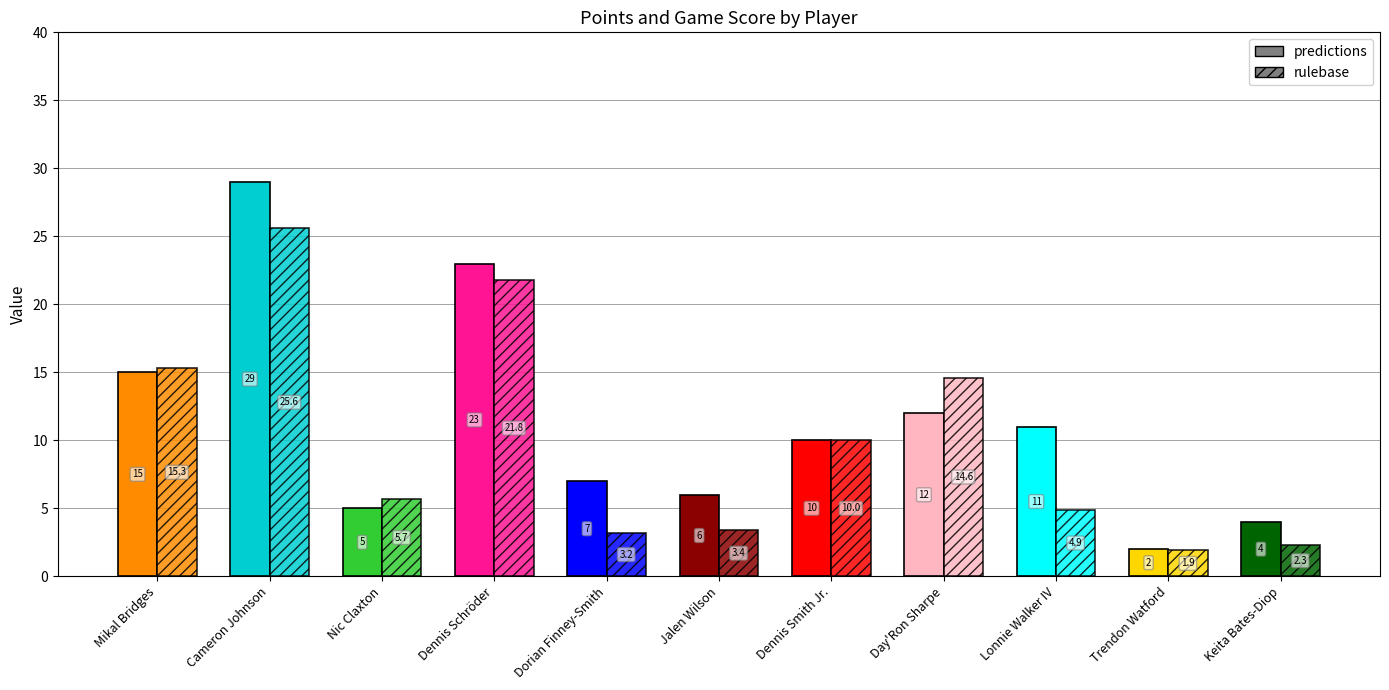

What is the approximate value of Game Score at Mikal Bridges?

15.3